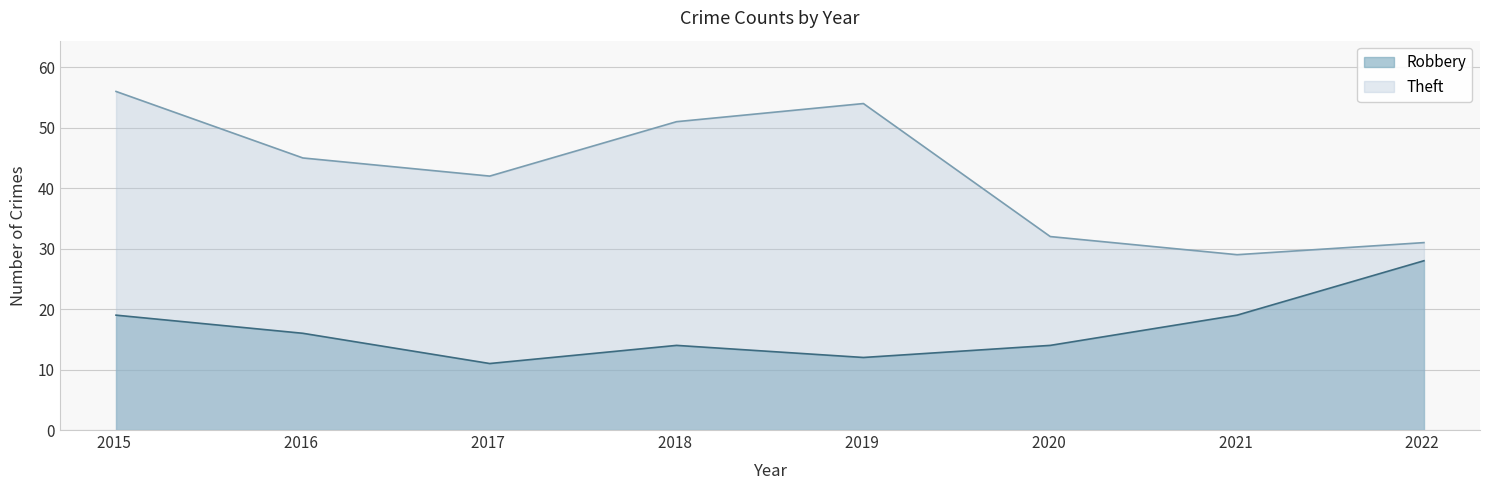

Rank the series by their maximum value, from lowest to highest.

Robbery, Theft